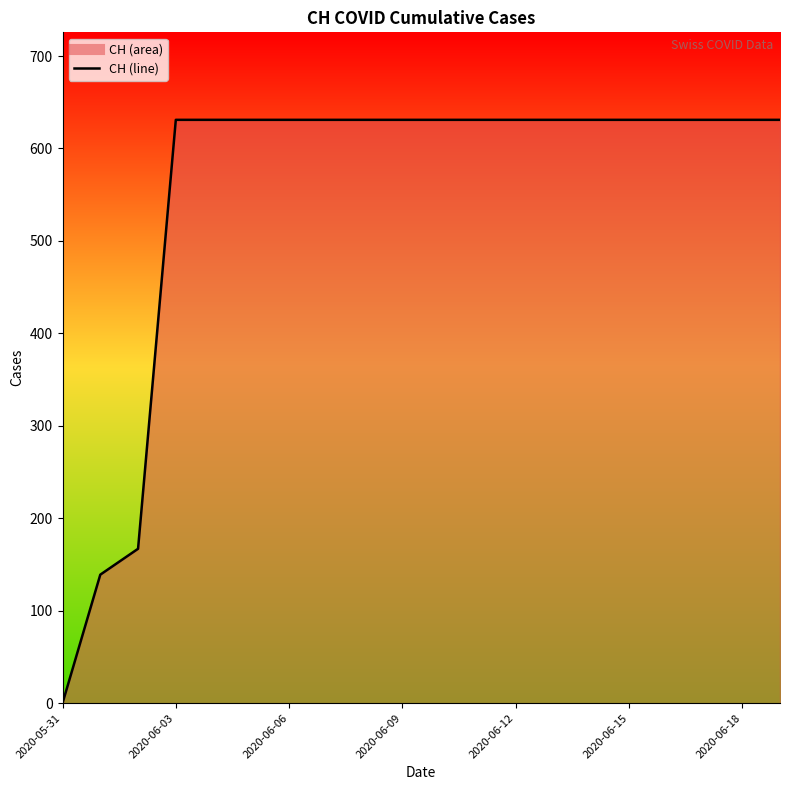

What is the difference between the maximum and minimum values?

631